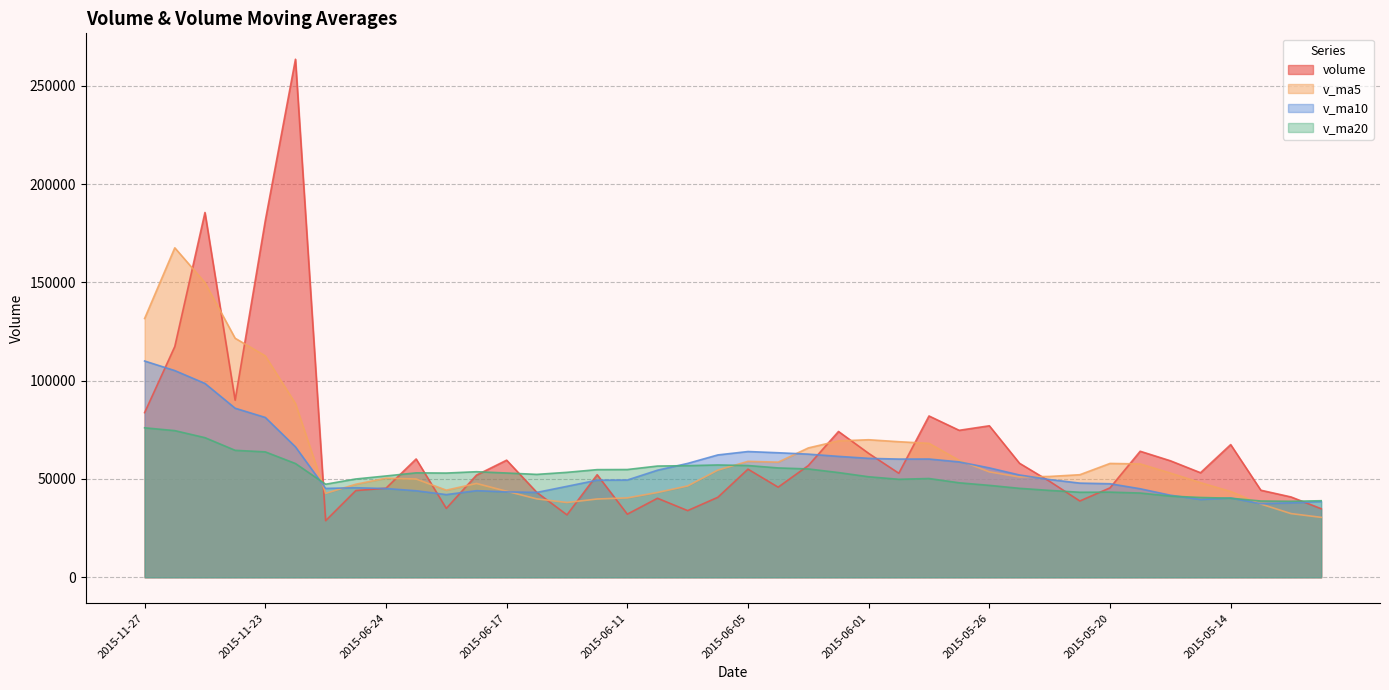

What position from the right is 2015-11-23?

36